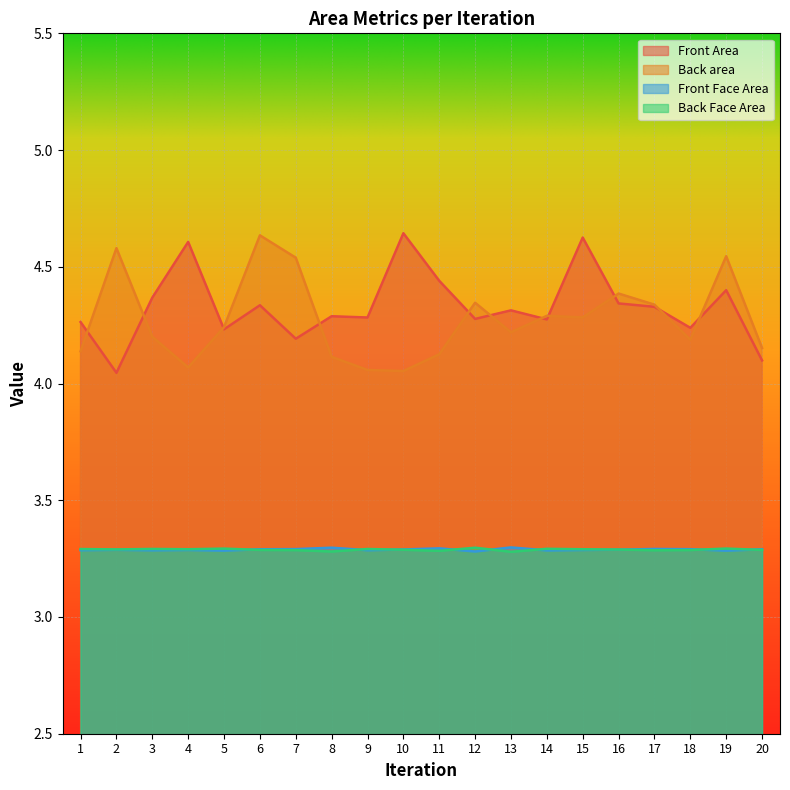

True or false: Front Face Area has a value of 3.3 at 19.

True